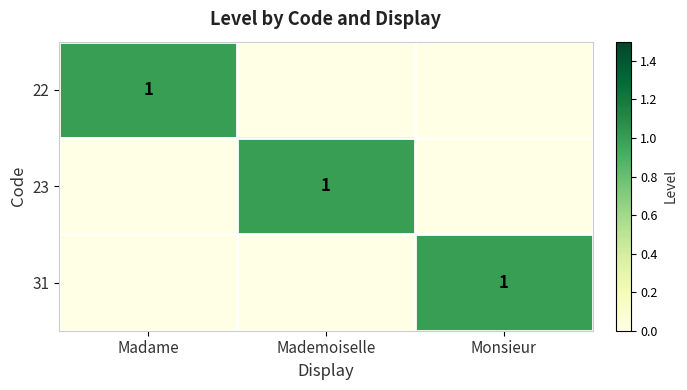

The value of 23 at Mademoiselle is 1. True or false?

True